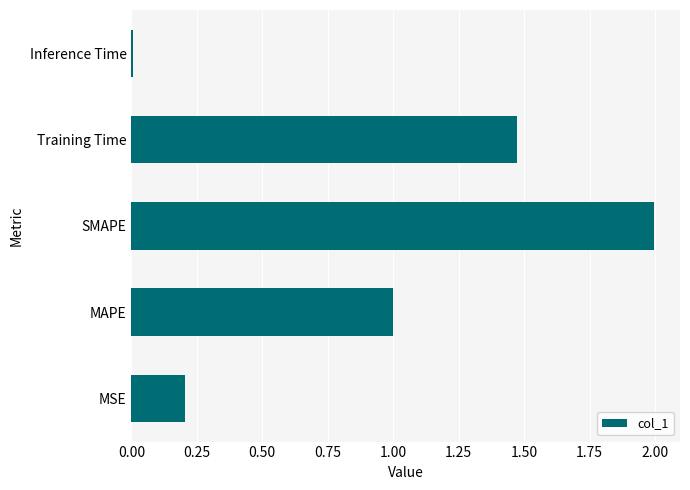

What is the sum of all values?

4.7